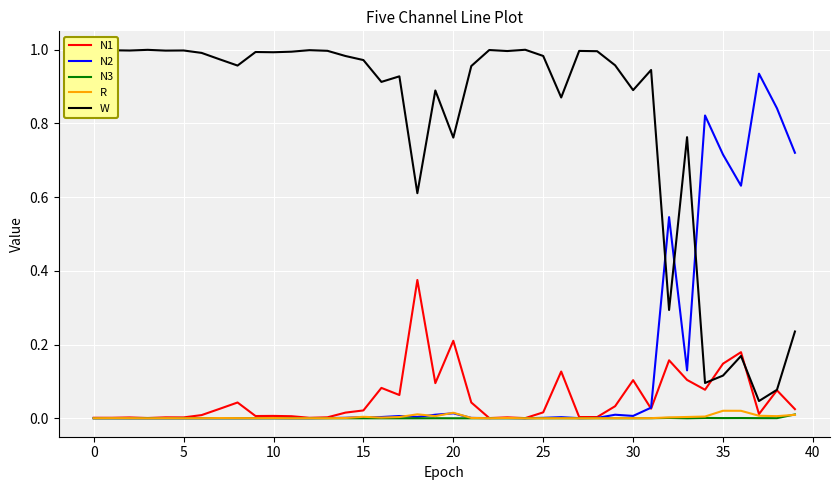

Reading left to right, list all the values displayed in this chart.

N1: 0.0	0.0	0.0	0.0	0.0	0.0	0.0	0.0	0.0	0.0	0.0	0.0	0.0	0.0	0.0	0.0	0.1	0.1	0.4	0.1	0.2	0.0	0.0	0.0	0.0	0.0	0.1	0.0	0.0	0.0	0.1	0.0	0.2	0.1	0.1	0.1	0.2	0.0	0.1	0.0
N2: 0.0	0.0	0.0	0.0	0.0	0.0	0.0	0.0	0.0	0.0	0.0	0.0	0.0	0.0	0.0	0.0	0.0	0.0	0.0	0.0	0.0	0.0	0.0	0.0	0.0	0.0	0.0	0.0	0.0	0.0	0.0	0.0	0.5	0.1	0.8	0.7	0.6	0.9	0.8	0.7
N3: 0.0	0.0	0.0	0.0	0.0	0.0	0.0	0.0	0.0	0.0	0.0	0.0	0.0	0.0	0.0	0.0	0.0	0.0	0.0	0.0	0.0	0.0	0.0	0.0	0.0	0.0	0.0	0.0	0.0	0.0	0.0	0.0	0.0	0.0	0.0	0.0	0.0	0.0	0.0	0.0
R: 0.0	0.0	0.0	0.0	0.0	0.0	0.0	0.0	0.0	0.0	0.0	0.0	0.0	0.0	0.0	0.0	0.0	0.0	0.0	0.0	0.0	0.0	0.0	0.0	0.0	0.0	0.0	0.0	0.0	0.0	0.0	0.0	0.0	0.0	0.0	0.0	0.0	0.0	0.0	0.0
W: 1.0	1.0	1.0	1.0	1.0	1.0	1.0	1.0	1.0	1.0	1.0	1.0	1.0	1.0	1.0	1.0	0.9	0.9	0.6	0.9	0.8	1.0	1.0	1.0	1.0	1.0	0.9	1.0	1.0	1.0	0.9	0.9	0.3	0.8	0.1	0.1	0.2	0.0	0.1	0.2